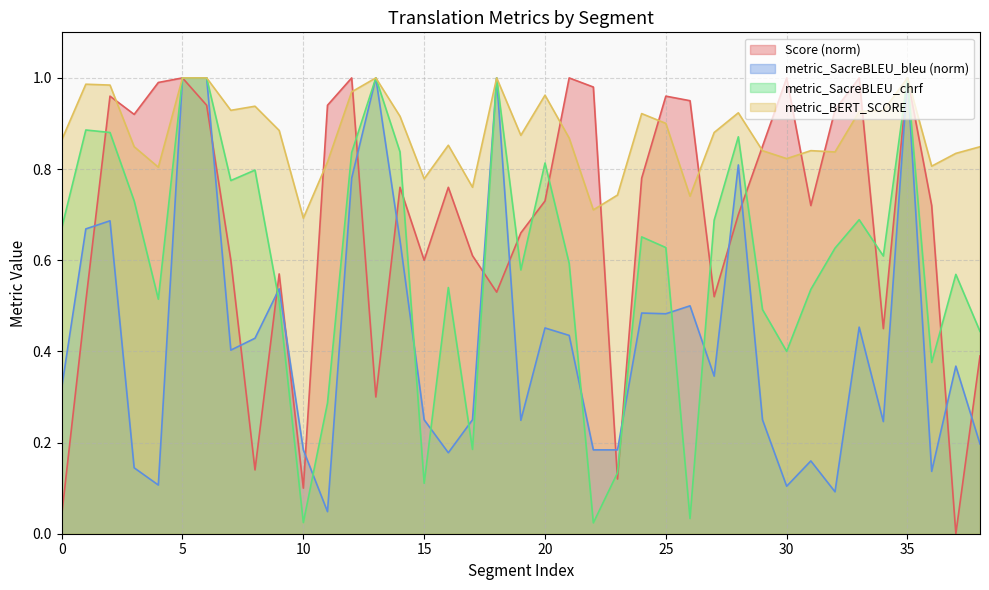

At which label is metric_SacreBLEU_chrf closest to 0?

22